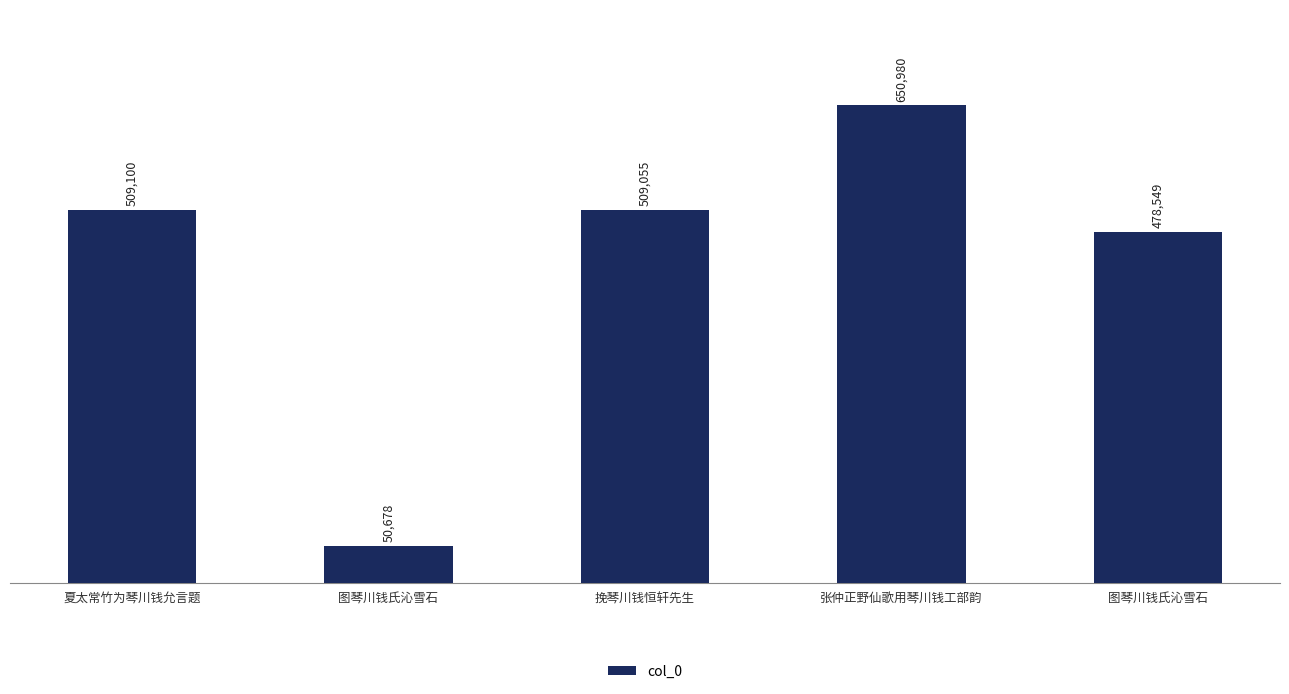

Read the value at 夏太常竹为琴川钱允言题.

509100